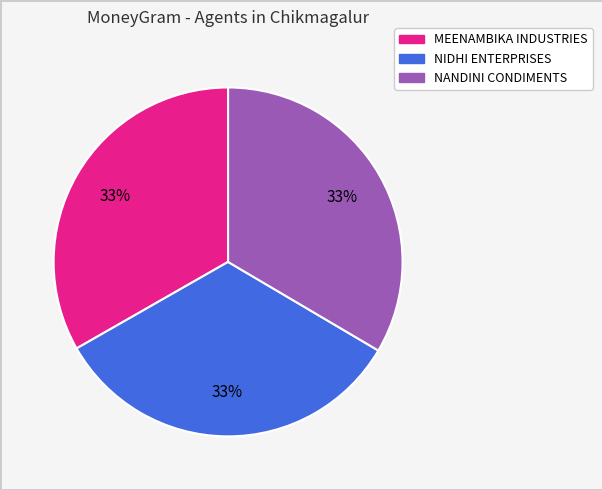

True or false: NANDINI CONDIMENTS accounts for 33% of the total.

True